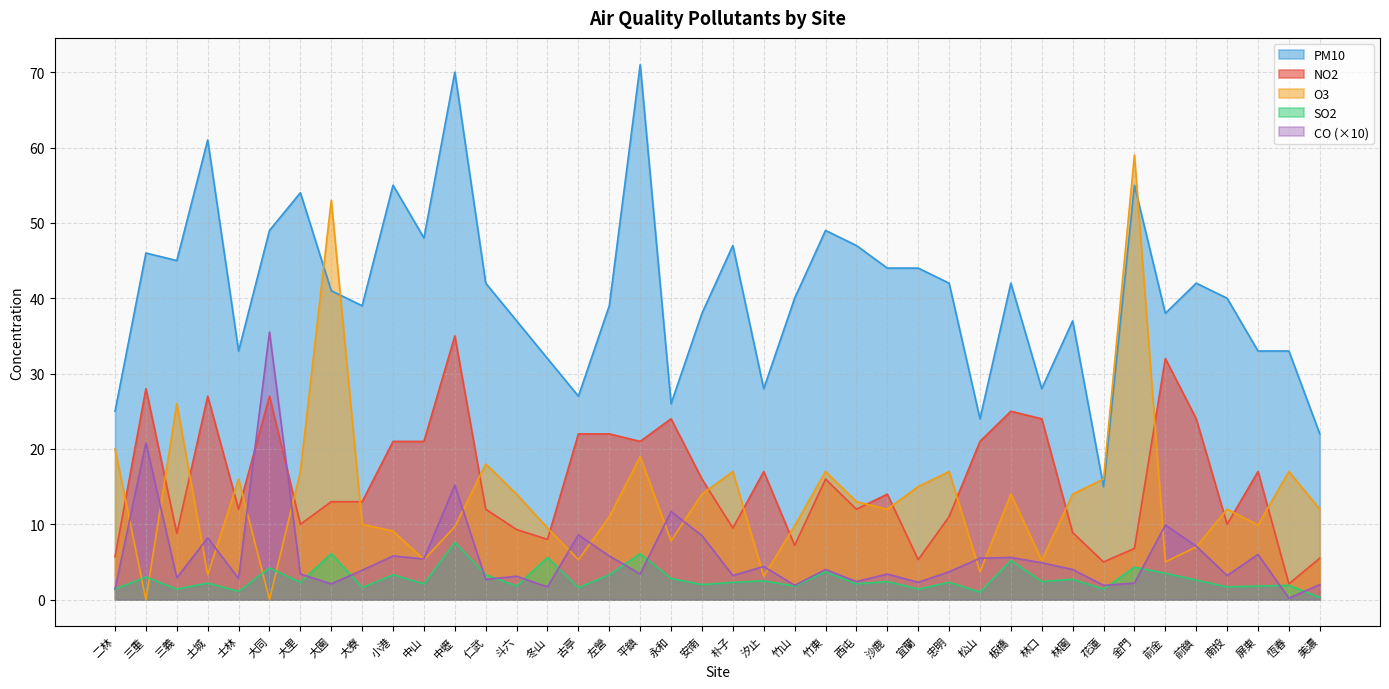

Which category has the highest value in the CO series?

大同